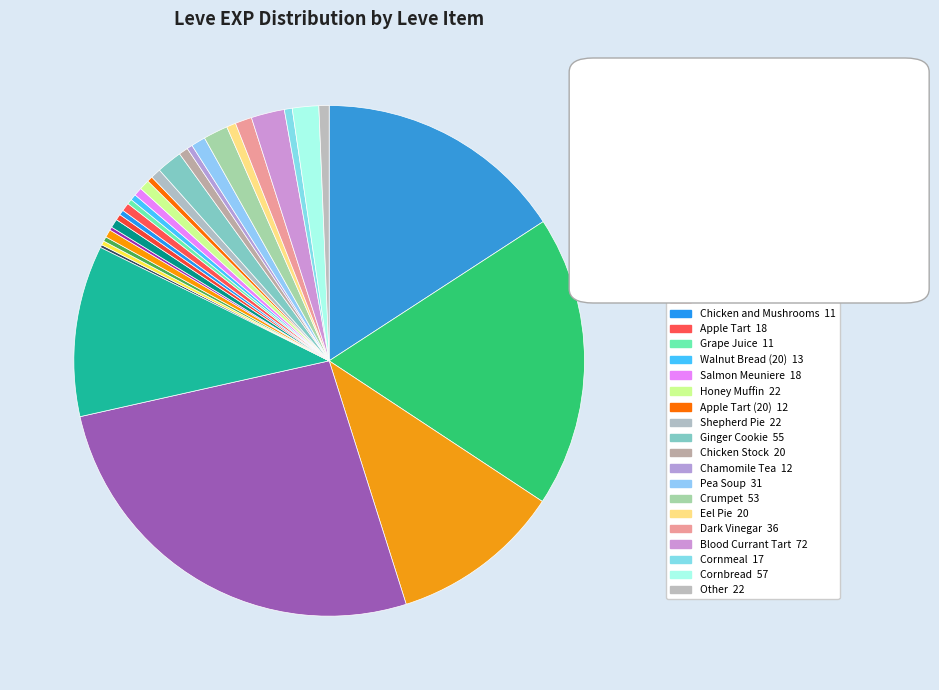

Count the number of slices in the pie.

40